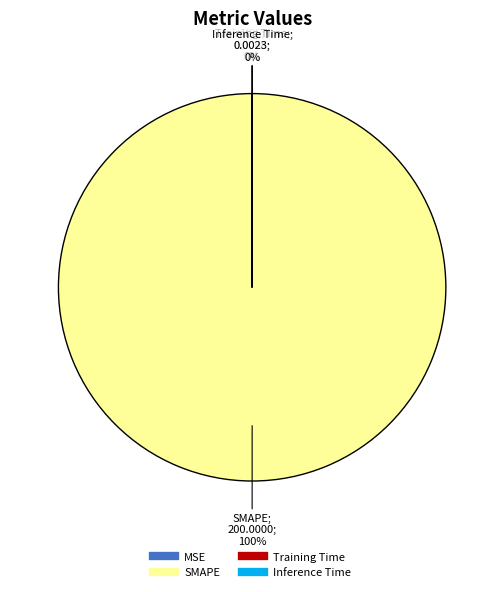

How many slices are in this pie chart?

4